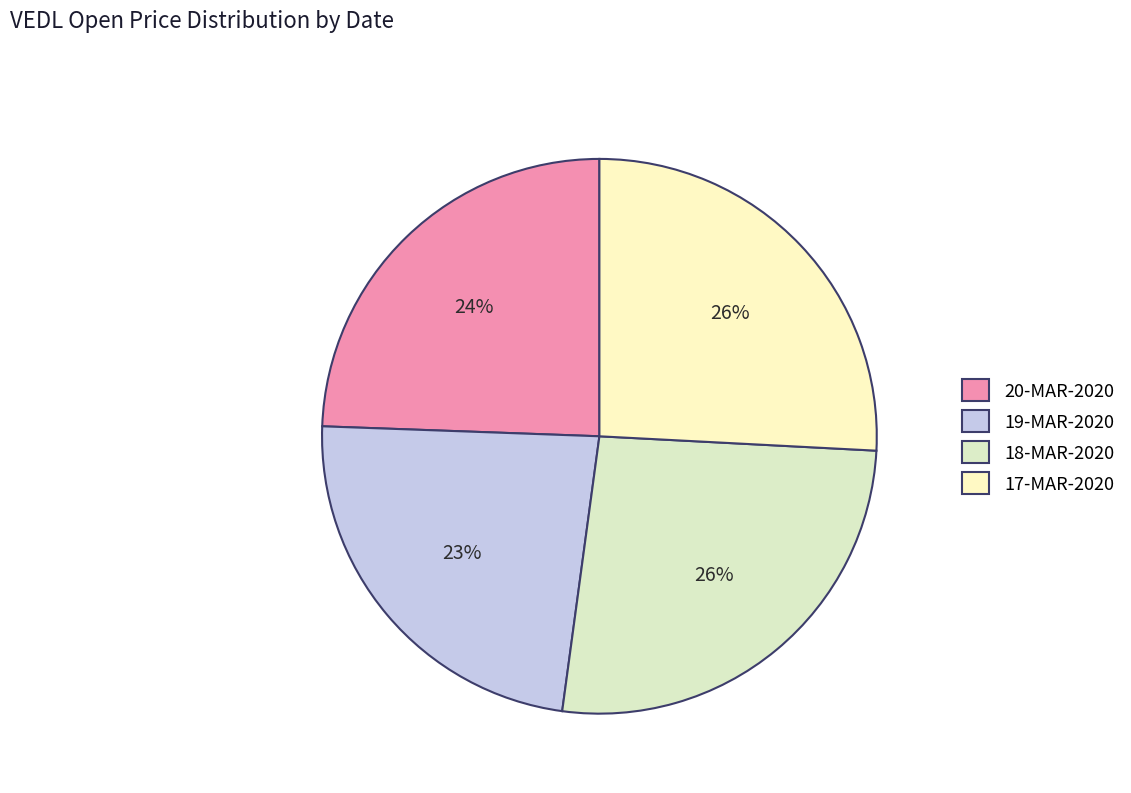

To the nearest percent, what is the average slice percentage?

25%